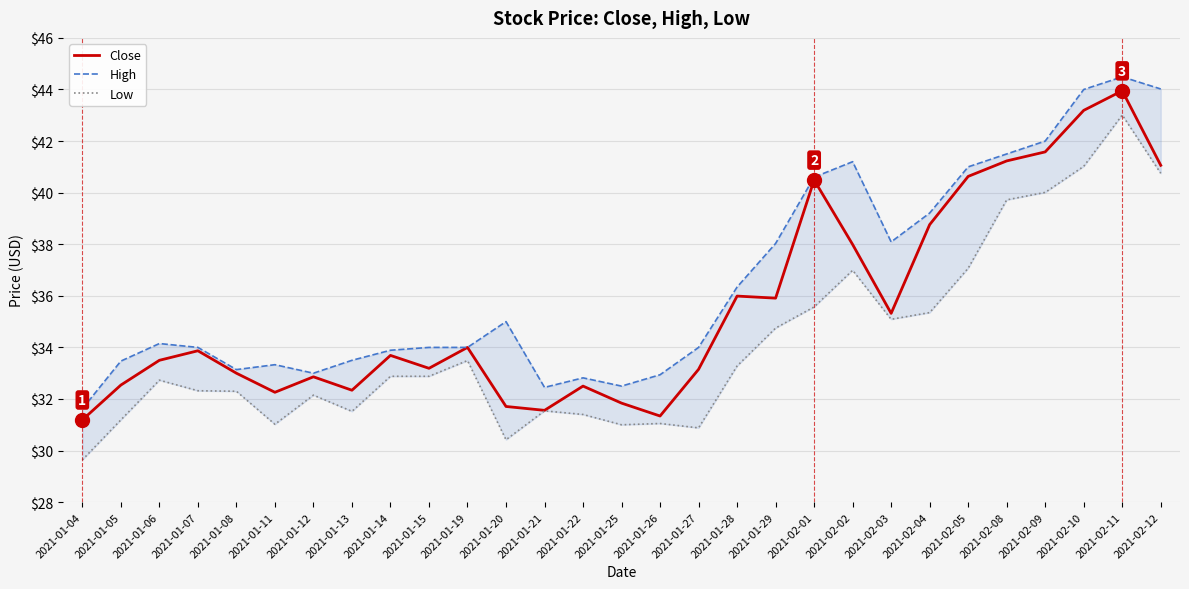

Rank the series at 2021-01-06 from lowest to highest value.

Low, Close, High